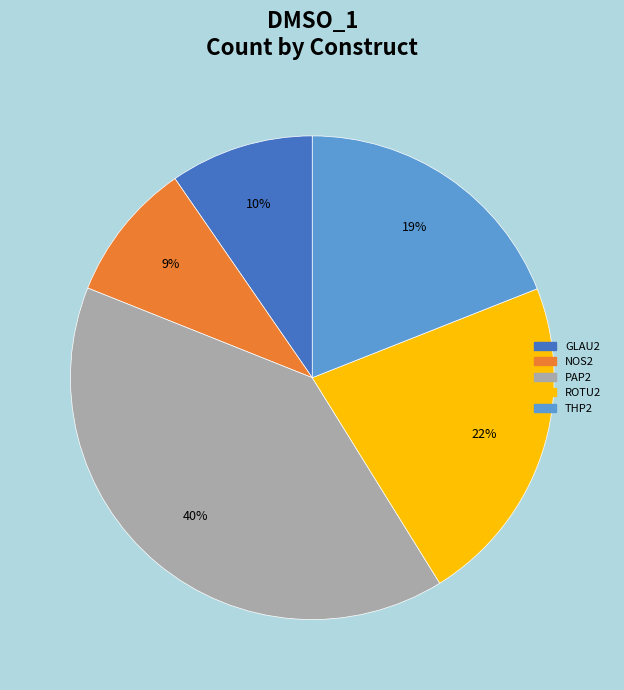

To the nearest percent, what portion does THP2 represent?

19%